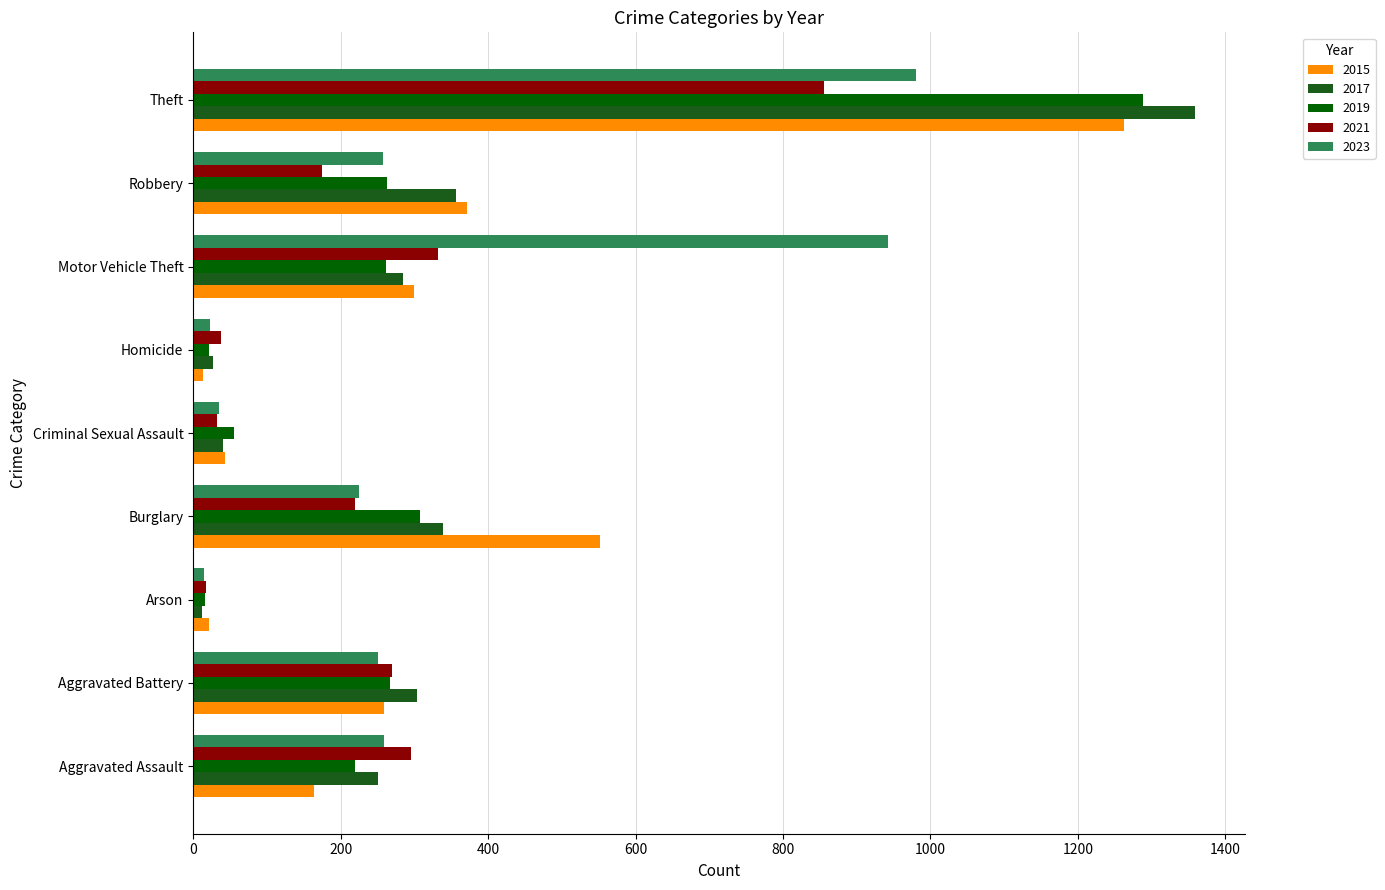

How many values in the 2017 series are below 285?

4